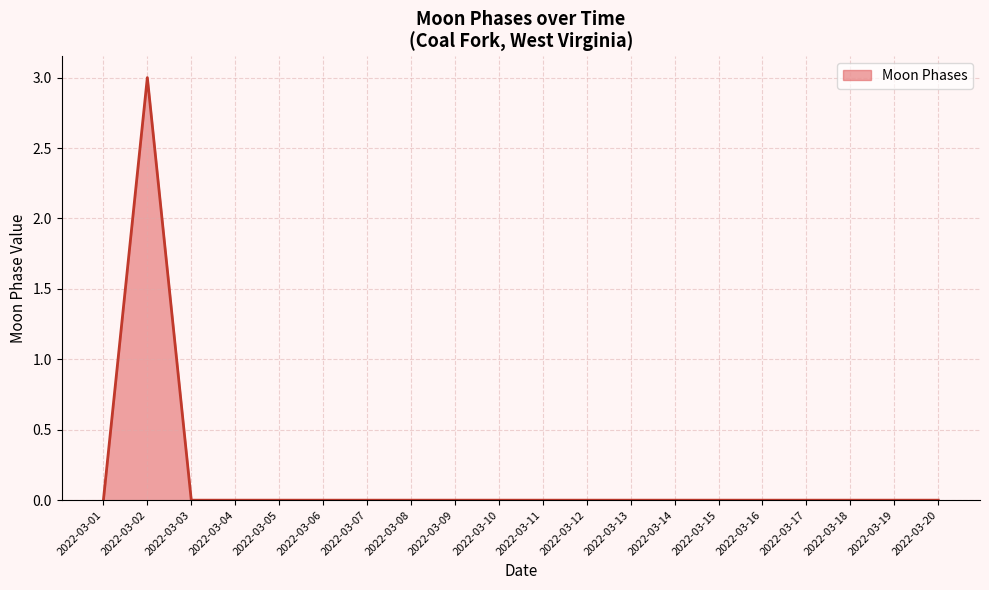

What is the difference between the values at 2022-03-19 and 2022-03-02?

3